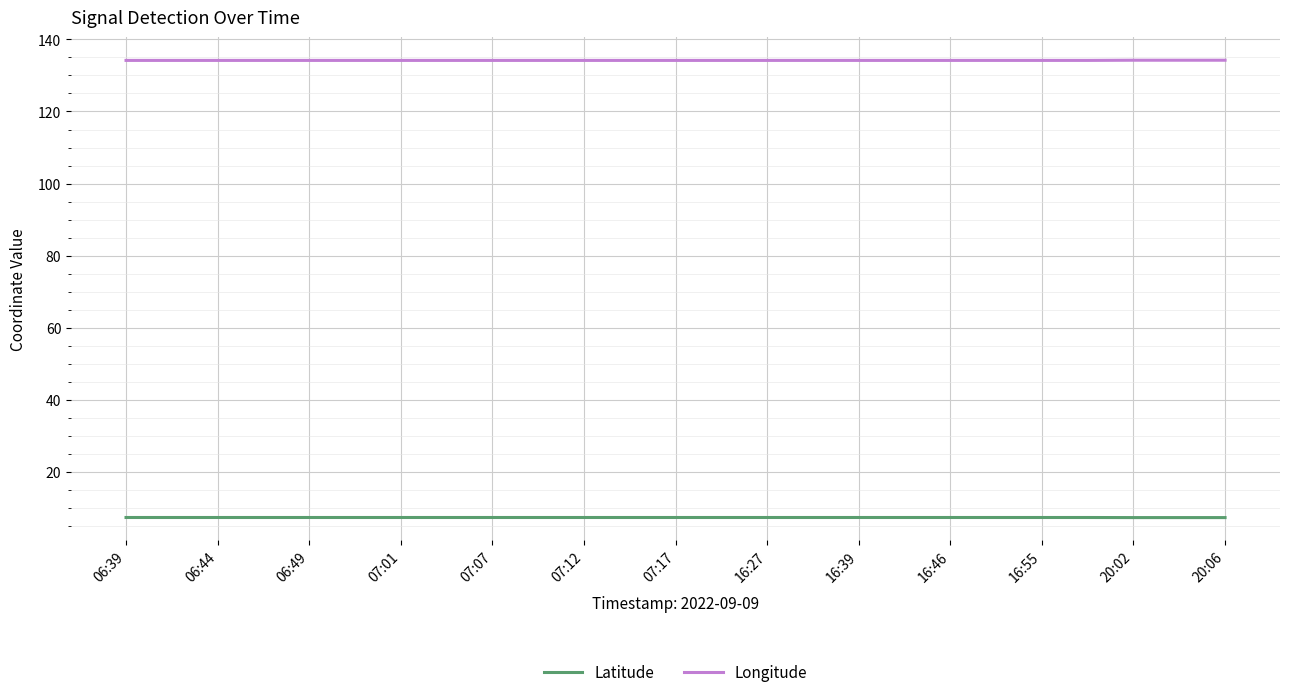

Reading left to right, extract all data points from this chart.

Latitude: 7.3	7.3	7.3	7.3	7.3	7.3	7.3	7.3	7.3	7.3	7.3	7.3	7.3	7.3	7.3	7.3	7.3	7.3	7.3	7.3	7.3	7.3	7.3	7.3	7.3
Longitude: 134.2	134.2	134.2	134.2	134.2	134.2	134.2	134.2	134.2	134.2	134.2	134.2	134.2	134.2	134.2	134.2	134.2	134.2	134.2	134.2	134.2	134.2	134.2	134.2	134.2